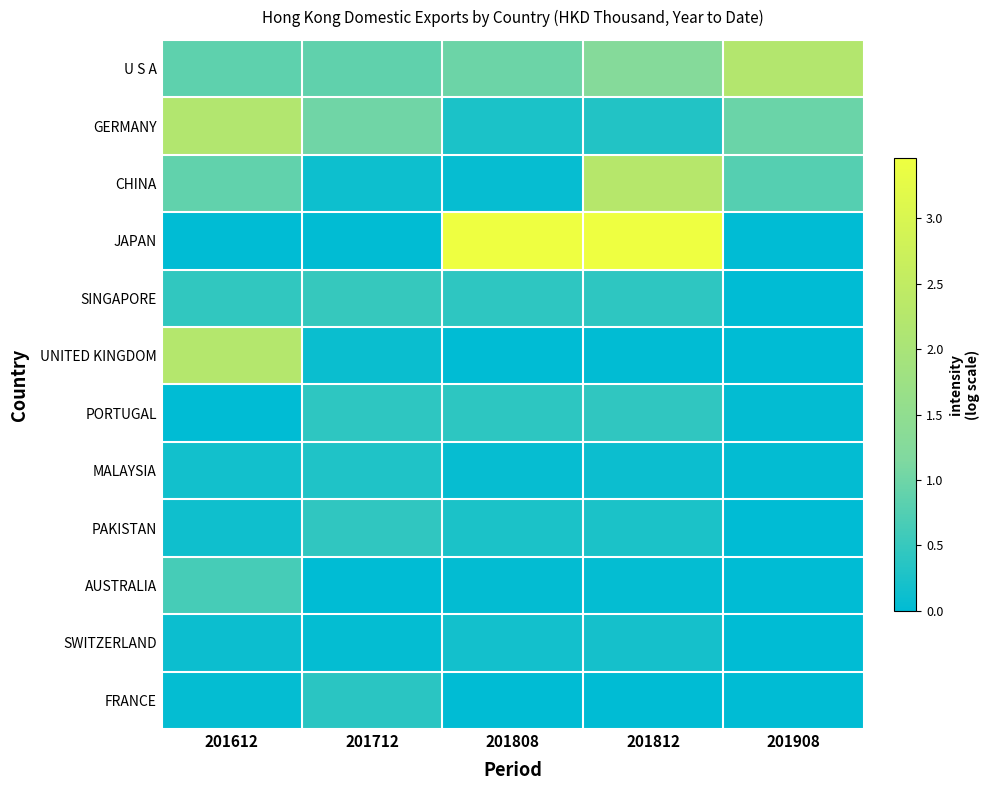

Which has a higher value, 201908 or 201812?

201908